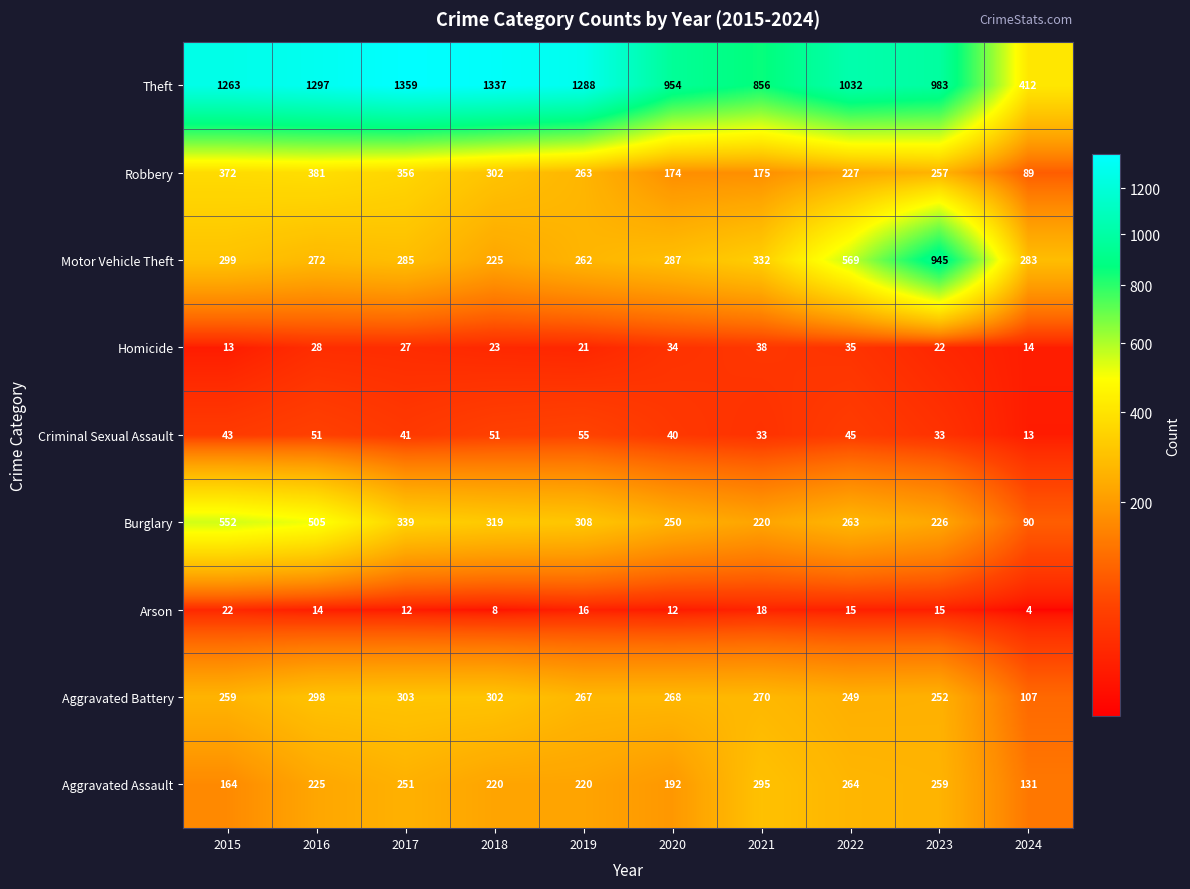

Rank the series by their maximum value, from lowest to highest.

Arson, Homicide, Criminal Sexual Assault, Aggravated Assault, Aggravated Battery, Robbery, Burglary, Motor Vehicle Theft, Theft